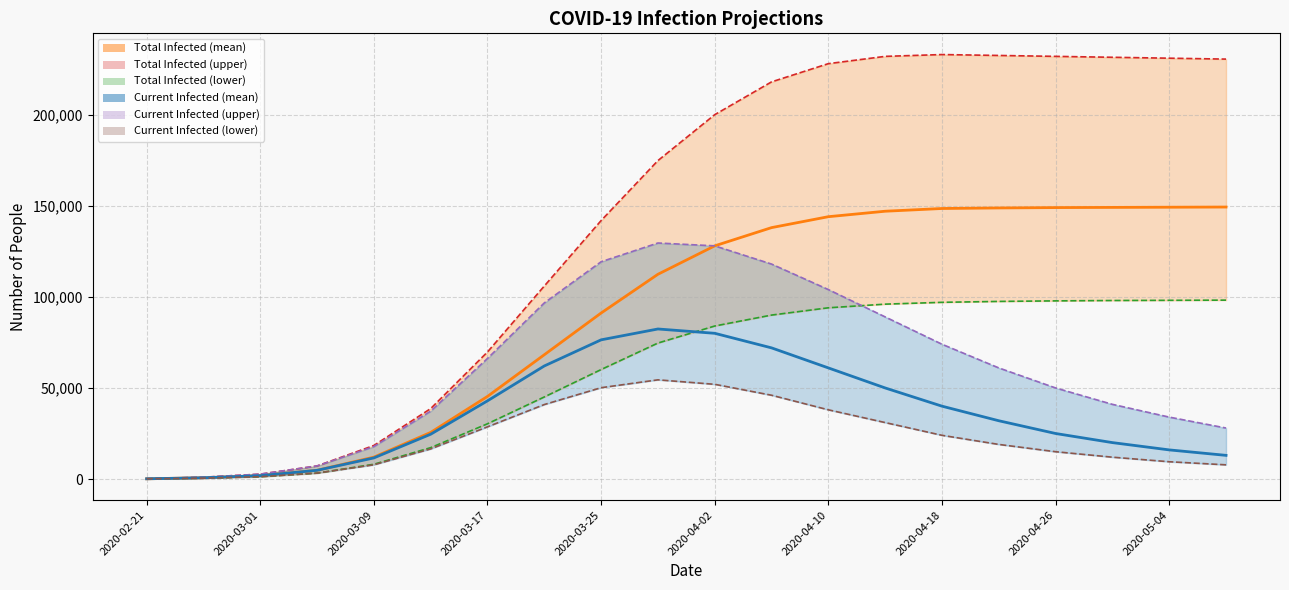

At which label does predicted_total_infected_mean reach its minimum?

2020-02-21